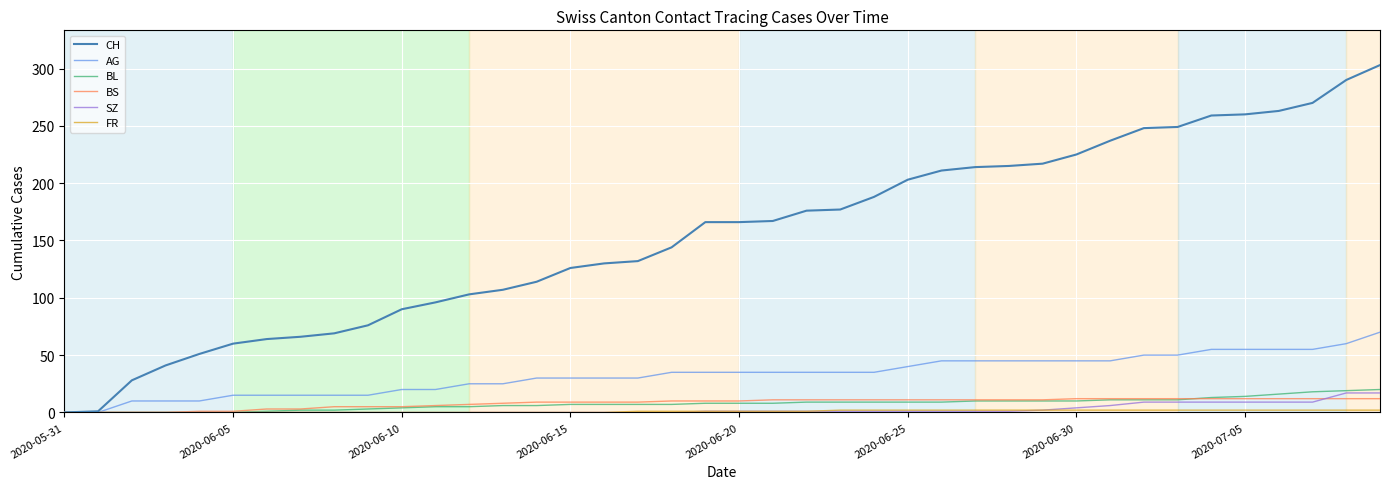

Which series has the largest range (max minus min)?

CH